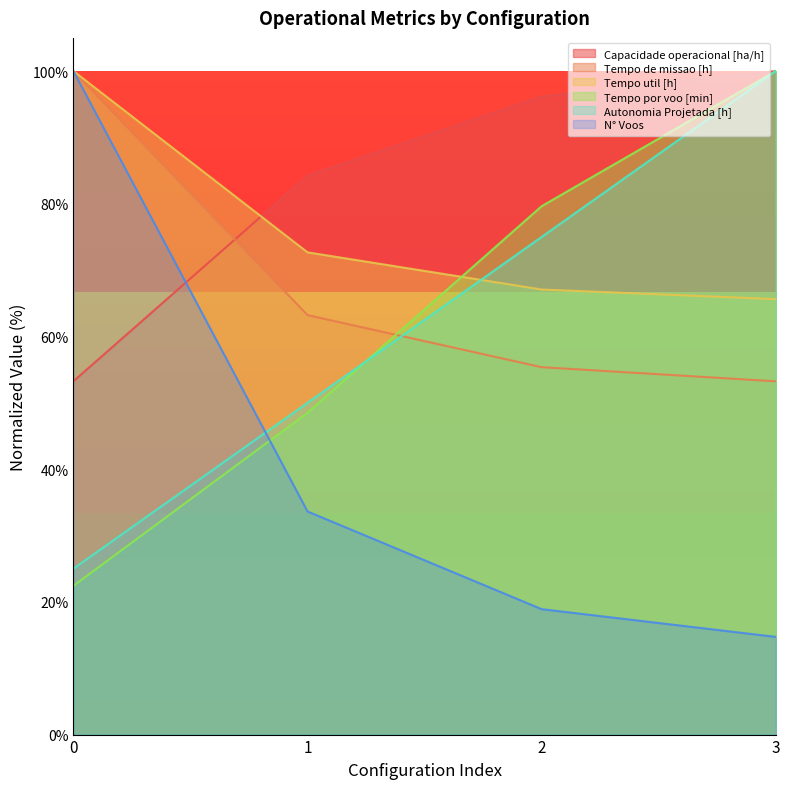

What is the maximum value for Autonomia Projetada [h]?

100.0